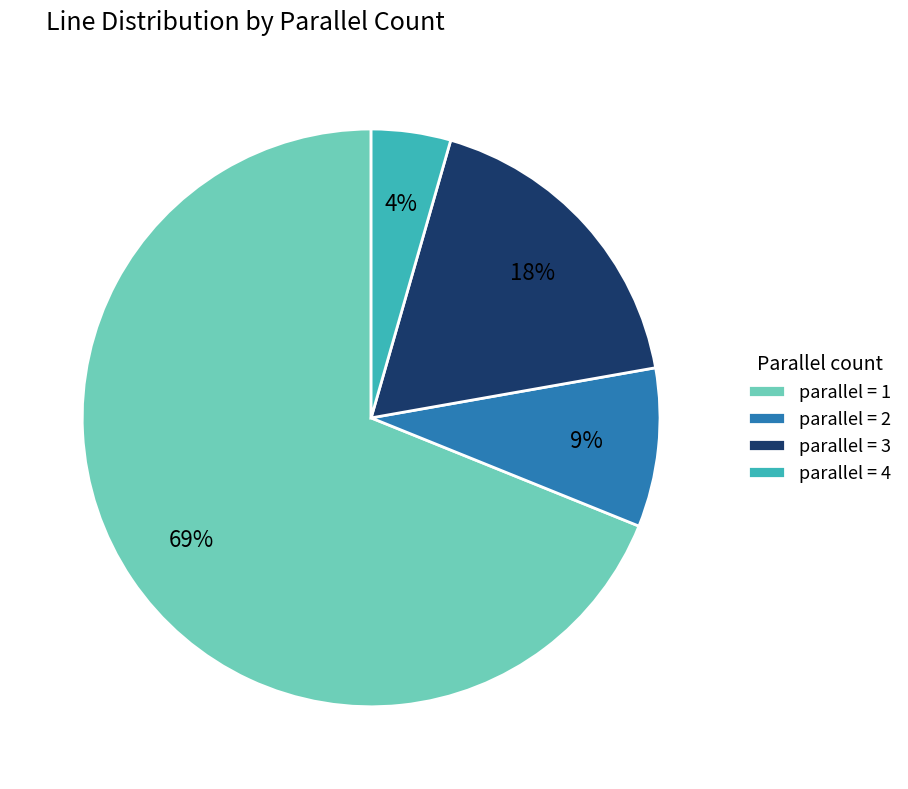

Approximately how many times larger is the value at parallel = 3 compared to parallel = 2?

2.0